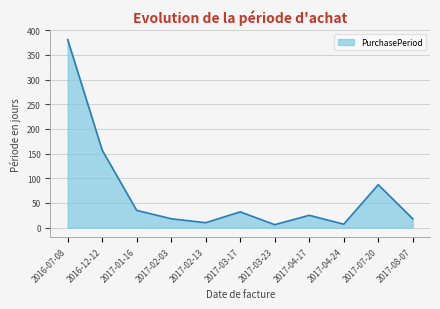

Where is the first local maximum?

2017-03-17